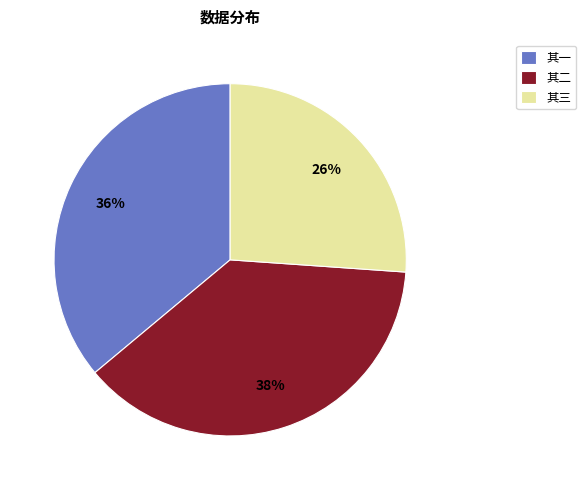

Is the sum of 其二 and 其三 greater than half?

Yes